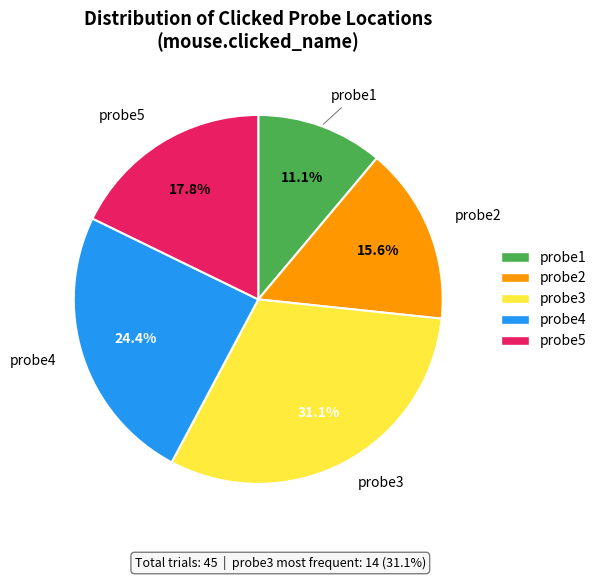

What percentage is the probe4 slice, to the nearest percent?

24%